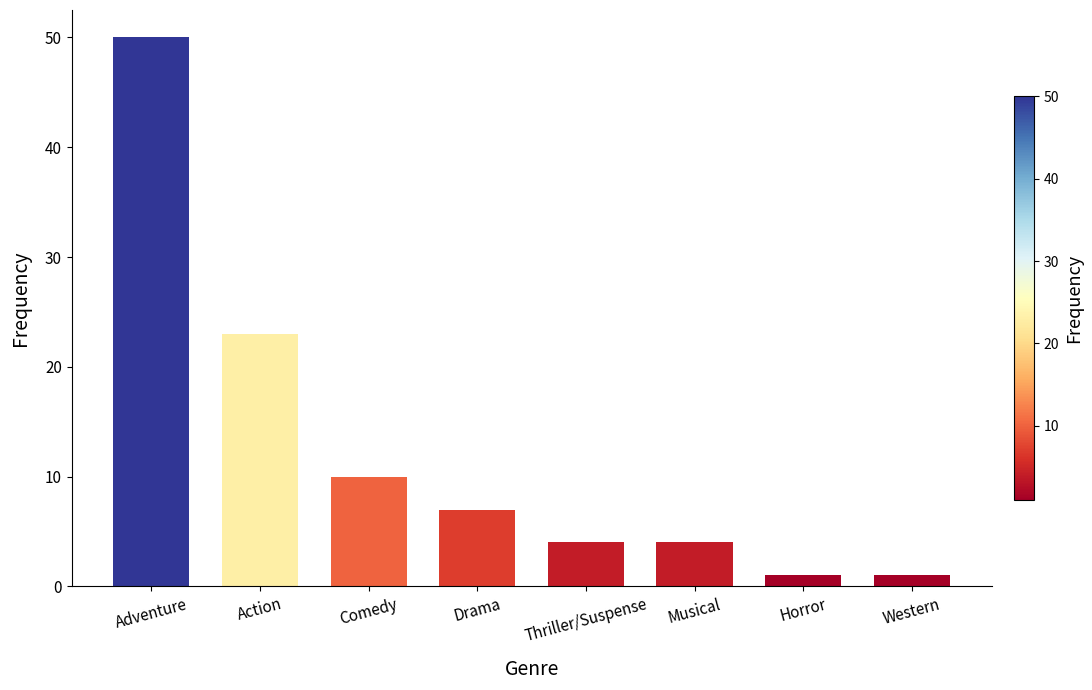

What position from the left is Western?

8